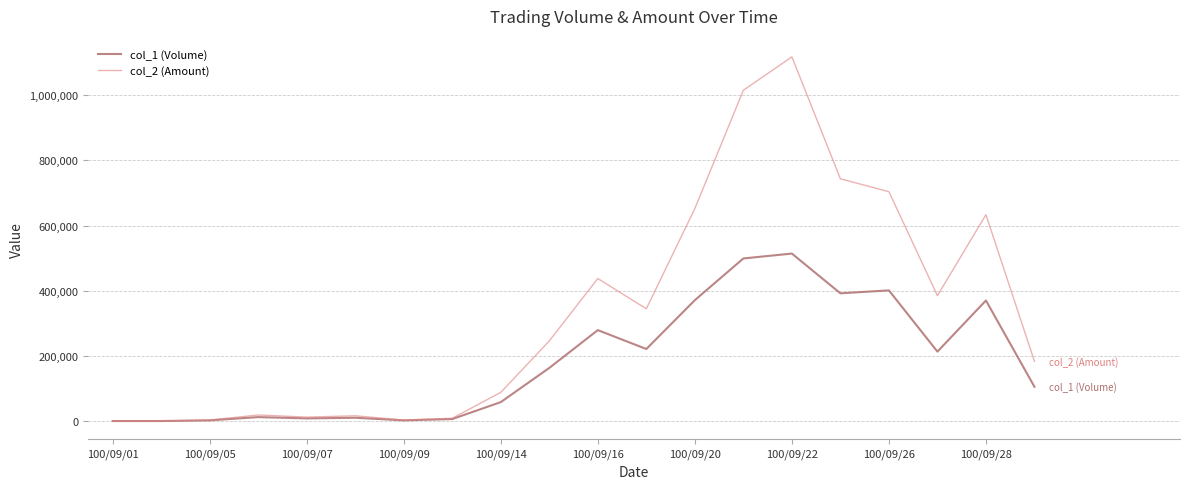

List the series in order of their overall mean, lowest first.

col_1 (Volume), col_2 (Amount)